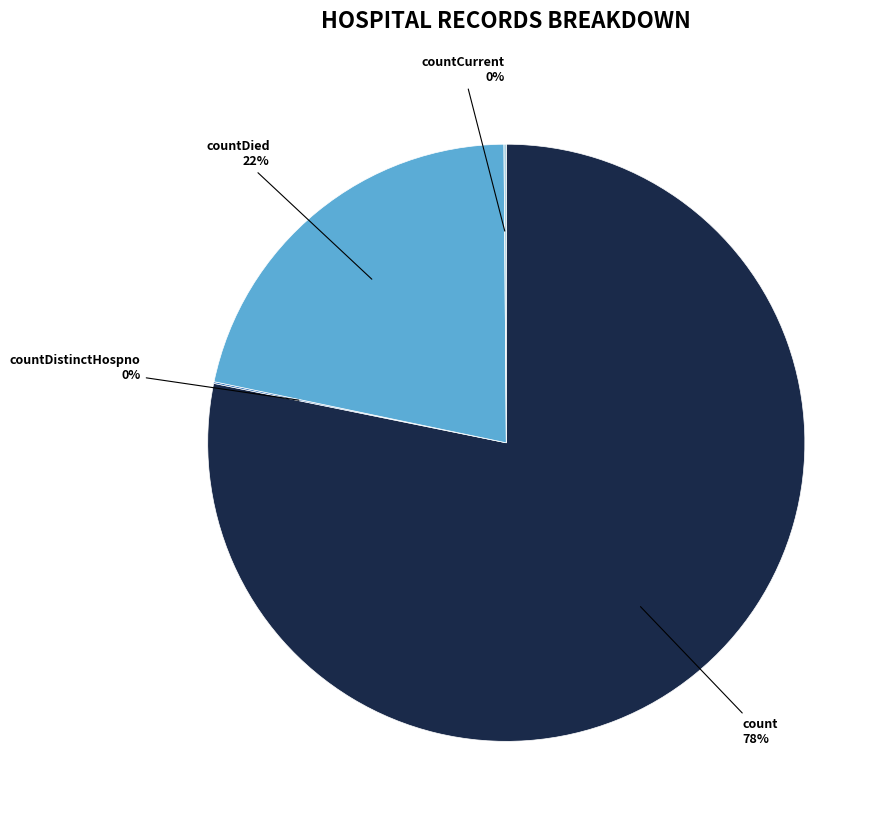

To the nearest percent, what is the average slice percentage?

25%